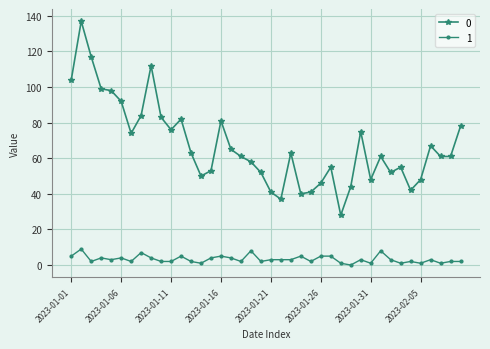

True or false: 0 and 1 intersect in this chart.

False